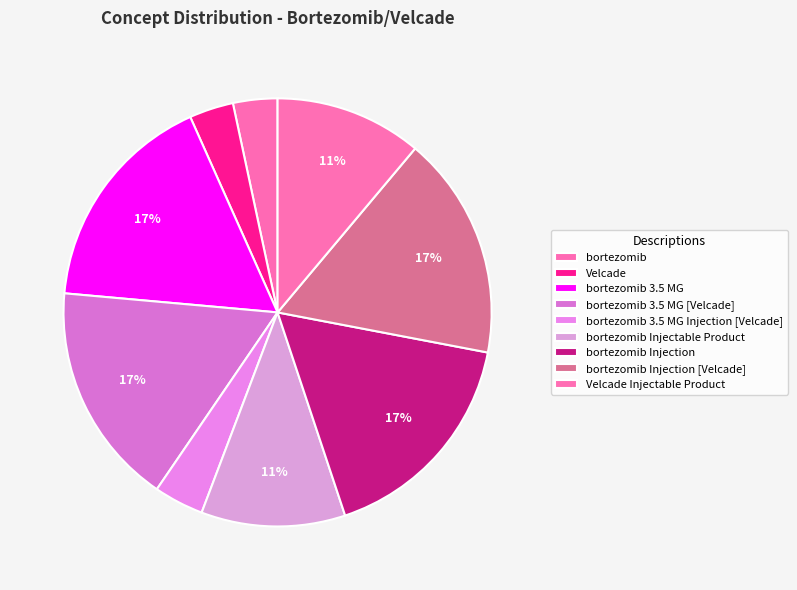

True or false: bortezomib Injectable Product accounts for 2% of the total.

False